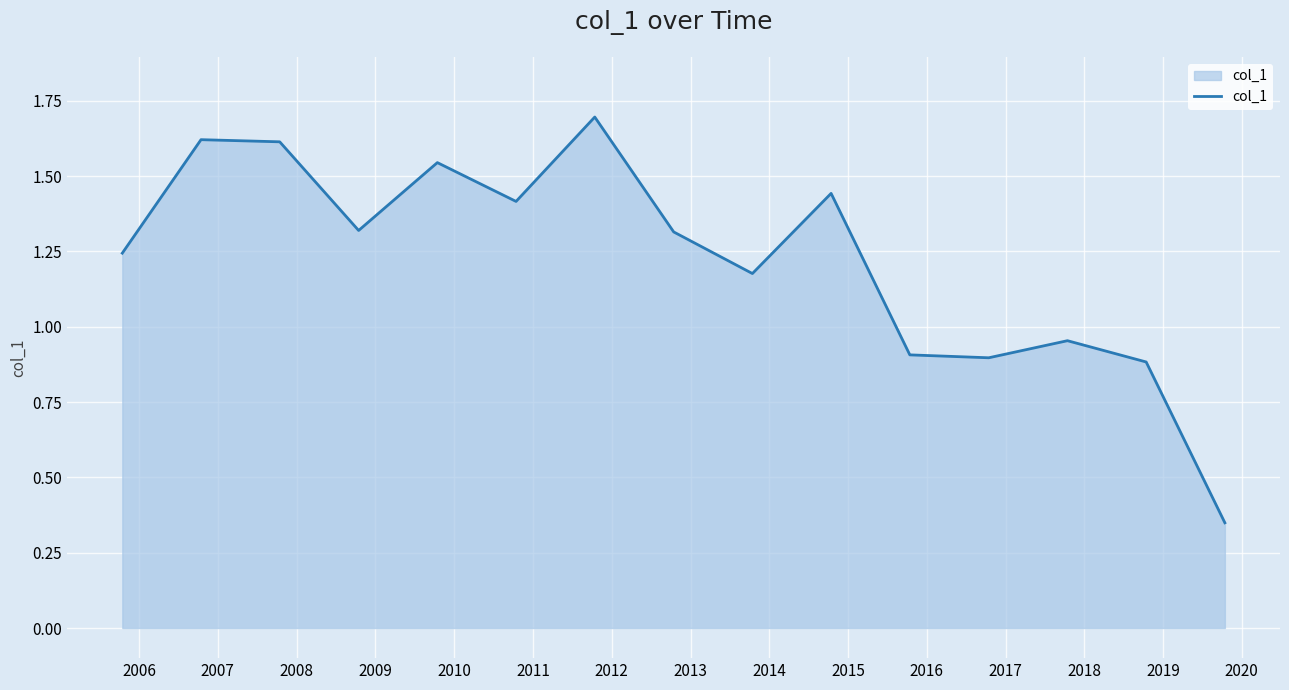

What is the greatest value displayed?

1.7